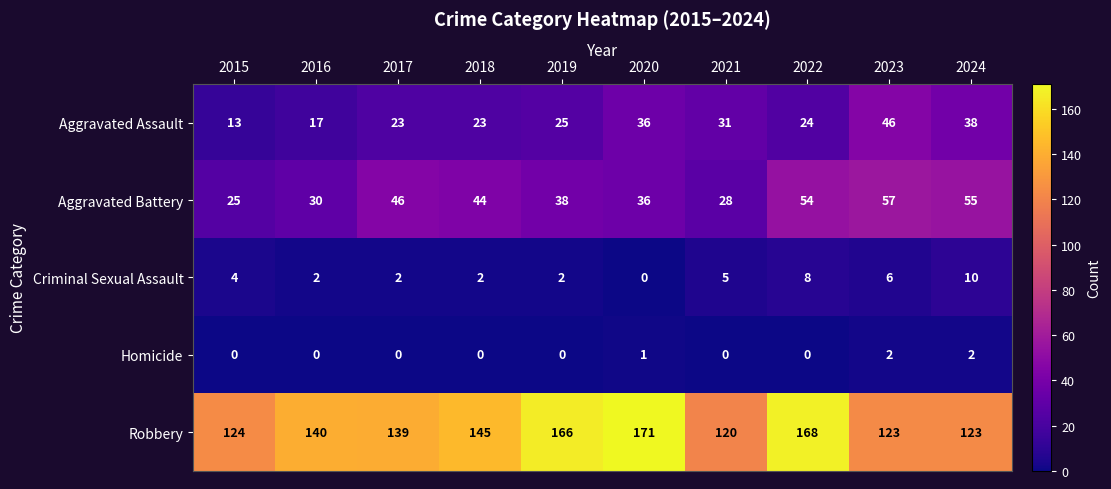

Which label corresponds to the largest value in the chart?

2020